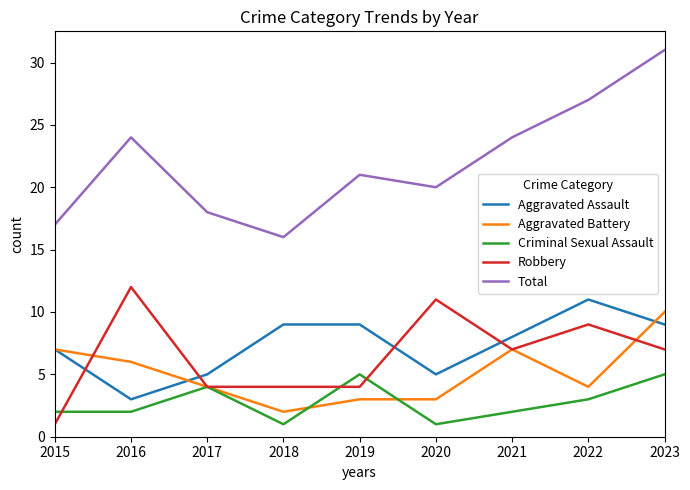

Which series changed the most between 2019 and 2021?

Aggravated Battery